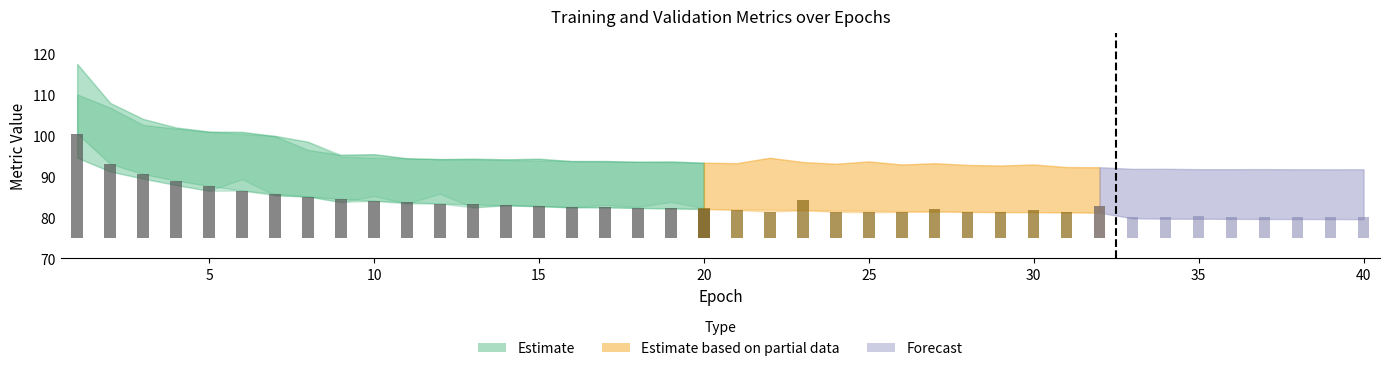

Reading right to left, what are all the values shown in this chart?

TrainDI: 40=79.6	39=79.6	38=79.6	37=79.7	36=79.7	35=79.7	34=79.7	33=79.8	32=81.2	31=81.3	30=81.3	29=81.4	28=81.4	27=81.5	26=81.6	25=81.7	24=81.7	23=81.8	22=81.9	21=82.0	20=82.1	19=82.2	18=82.3	17=82.5	16=82.6	15=82.8	14=83.0	13=83.2	12=83.4	11=83.7	10=84.1	9=84.5	8=85.1	7=85.8	6=86.6	5=87.7	4=89.0	3=90.6	2=93.1	1=100.5
ValDI: 40=80.1	39=80.1	38=80.1	37=80.2	36=80.2	35=80.3	34=80.2	33=80.2	32=82.8	31=81.3	30=81.9	29=81.3	28=81.3	27=82.1	26=81.4	25=81.3	24=81.4	23=84.2	22=81.4	21=81.8	20=82.3	19=83.8	18=82.6	17=83.1	16=82.5	15=82.8	14=83.1	13=82.5	12=85.8	11=83.4	10=85.2	9=83.8	8=85.2	7=85.4	6=89.4	5=86.5	4=87.9	3=89.5	2=91.3	1=94.6
TrainFCIT: 40=91.3	39=91.3	38=91.3	37=91.3	36=91.3	35=91.3	34=91.4	33=91.4	32=92.3	31=92.4	30=92.4	29=92.5	28=92.6	27=92.7	26=92.8	25=92.9	24=93.0	23=93.1	22=93.2	21=93.3	20=93.4	19=93.5	18=93.6	17=93.7	16=93.8	15=93.9	14=94.0	13=94.2	12=94.3	11=94.4	10=94.6	9=94.9	8=98.5	7=100.0	6=100.4	5=101.0	4=102.0	3=104.1	2=108.0	1=117.5
ValFCIT: 40=91.8	39=91.8	38=91.8	37=91.8	36=91.8	35=91.8	34=91.9	33=91.9	32=92.3	31=92.3	30=93.0	29=92.7	28=92.9	27=93.3	26=93.0	25=93.7	24=93.1	23=93.6	22=94.6	21=93.3	20=93.4	19=93.7	18=93.6	17=93.8	16=93.8	15=94.4	14=94.2	13=94.4	12=94.2	11=94.5	10=95.5	9=95.3	8=96.5	7=99.9	6=100.9	5=100.9	4=101.7	3=102.6	2=106.8	1=110.1
TrainFC: 40=87.8	39=87.8	38=87.8	37=87.8	36=87.9	35=87.9	34=87.9	33=88.0	32=89.1	31=89.2	30=89.4	29=89.7	28=89.9	27=90.1	26=90.2	25=90.5	24=90.8	23=91.0	22=91.3	21=91.5	20=91.7	19=91.8	18=92.0	17=92.2	16=92.4	15=92.6	14=92.7	13=92.9	12=93.2	11=93.5	10=93.8	9=94.3	8=95.3	7=101.4	6=102.3	5=102.9	4=104.0	3=106.0	2=109.2	1=116.2
ValFC: 40=88.1	39=88.1	38=88.1	37=88.2	36=88.1	35=88.2	34=88.2	33=88.2	32=88.6	31=89.7	30=89.8	29=89.3	28=89.8	27=90.0	26=89.9	25=90.3	24=90.6	23=91.6	22=91.1	21=93.6	20=91.6	19=92.8	18=91.7	17=93.6	16=92.7	15=92.7	14=93.2	13=92.8	12=93.0	11=93.4	10=93.9	9=94.1	8=94.6	7=98.2	6=101.9	5=102.5	4=103.4	3=104.7	2=107.8	1=110.6